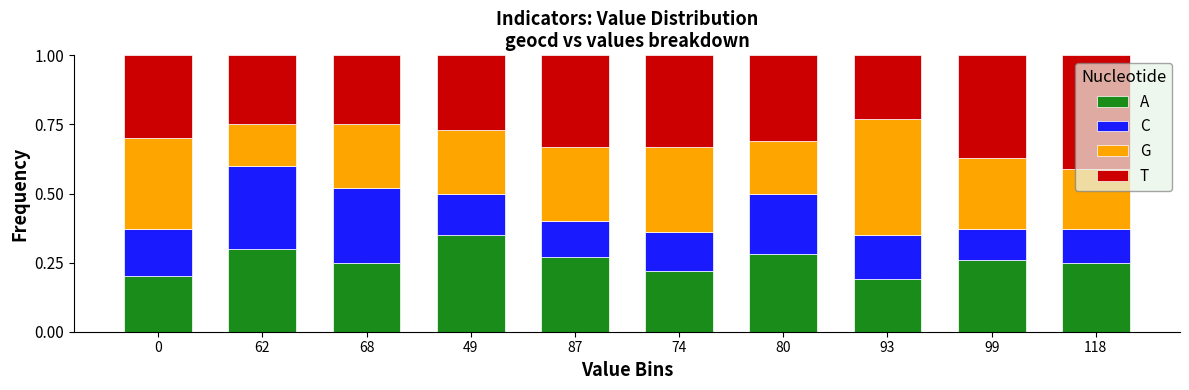

Is it true that A equals 0.2 at 62?

False